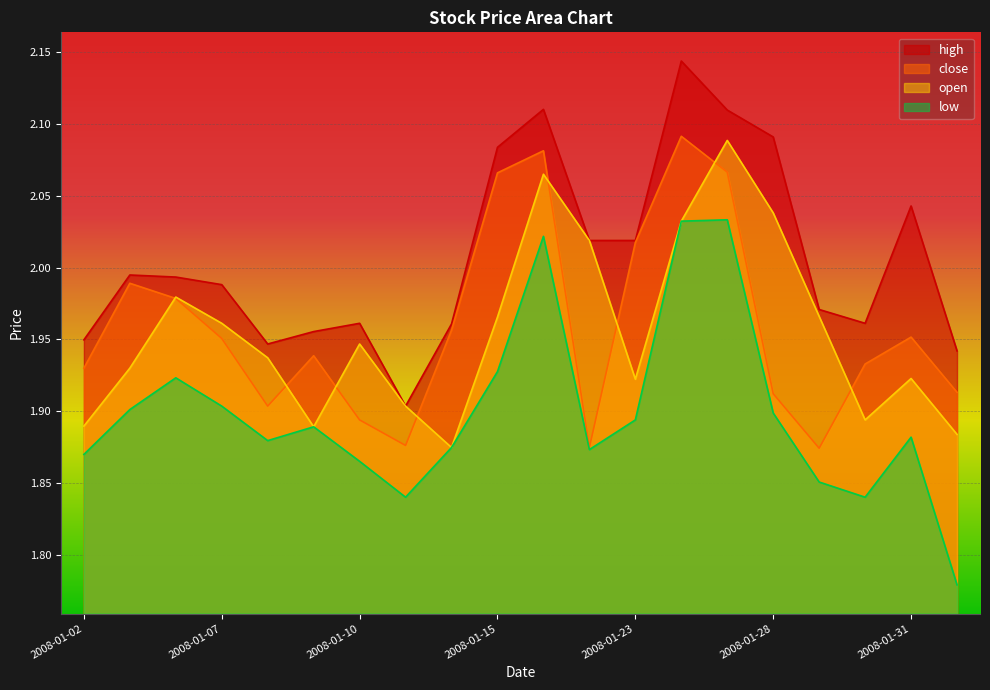

Which label corresponds to the largest value in the chart?

2008-01-24